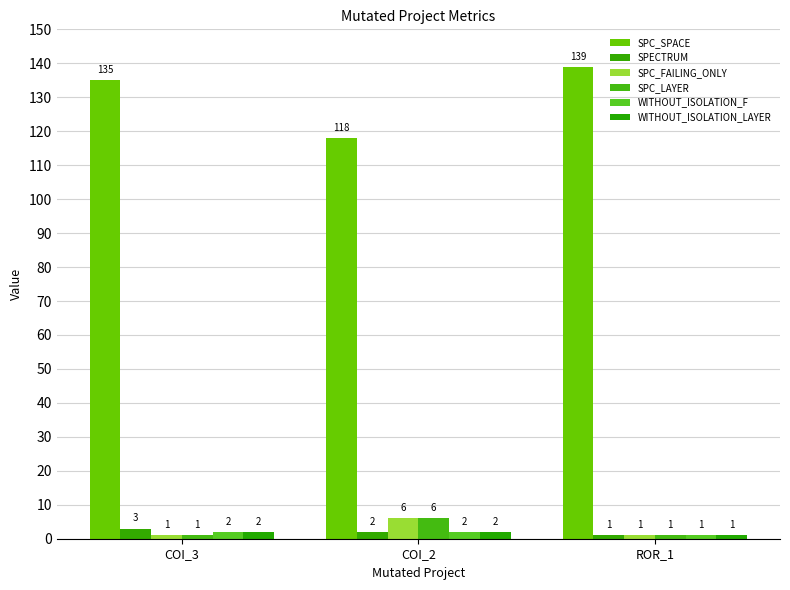

The WITHOUT_ISOLATION_F series shows 0 at COI_3. True or false?

False